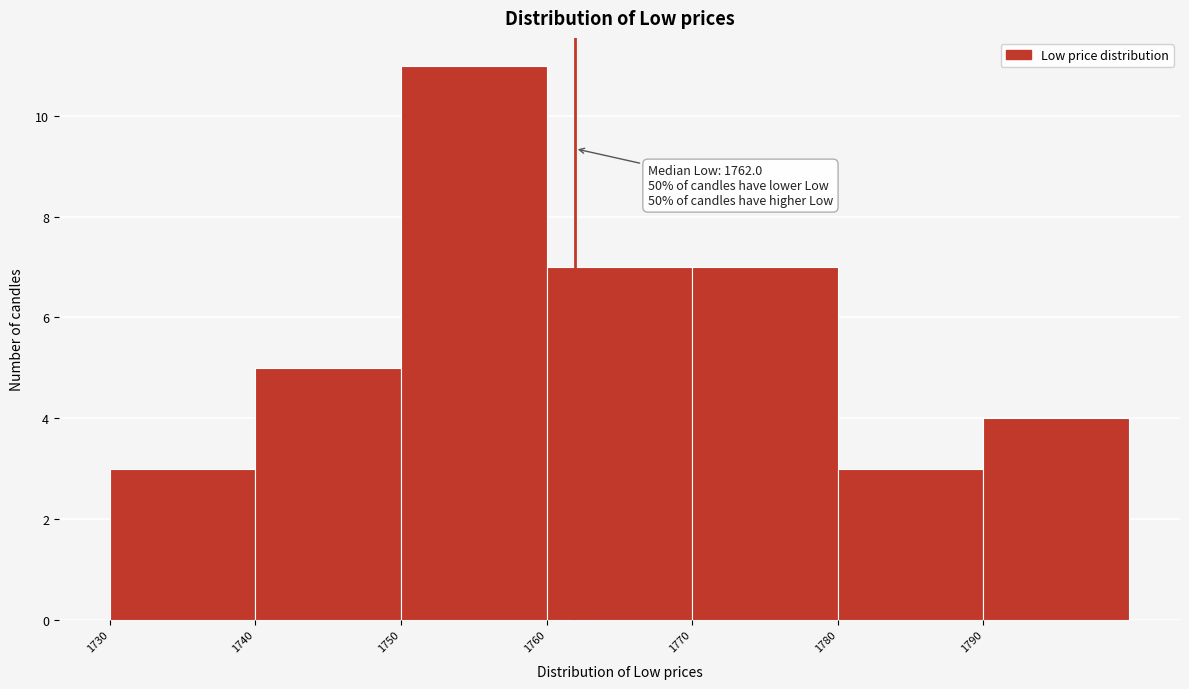

Over which range of the x-axis is the bar tallest?

1750 to 1760